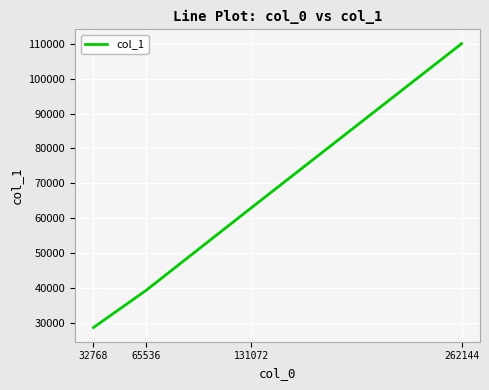

What value does the data have at 32768?

28644